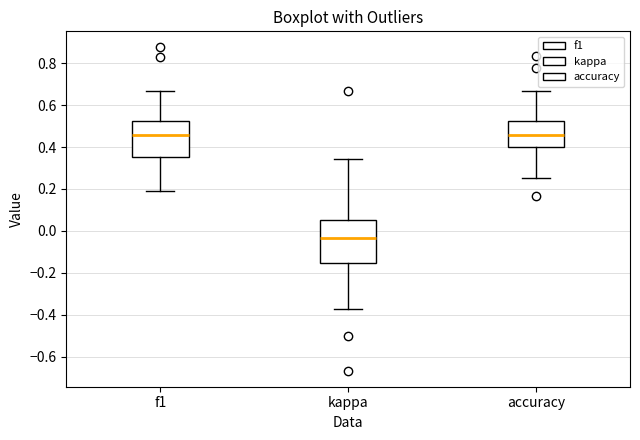

Where is the lower edge of the box for accuracy on the y-axis? The values are not printed on the chart, so give them approximately, as read against the axis.

0.40